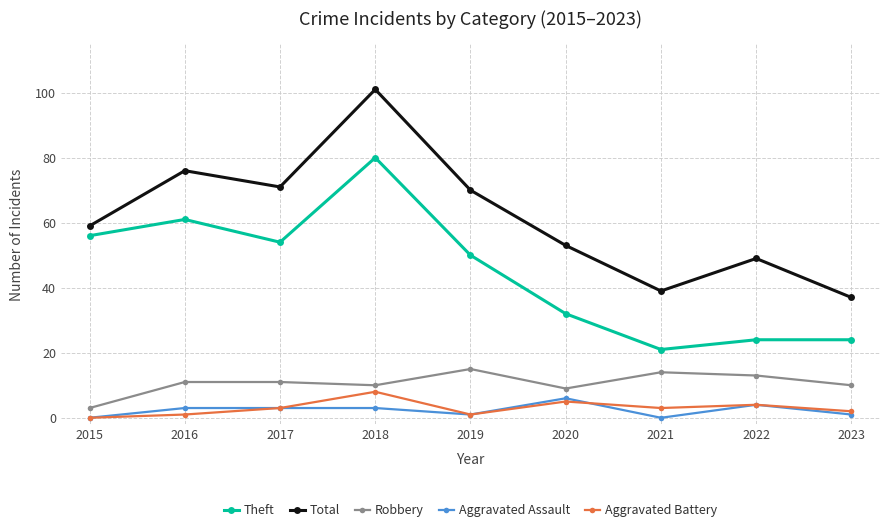

Count the Aggravated Battery values in the range 1 to 4.

6